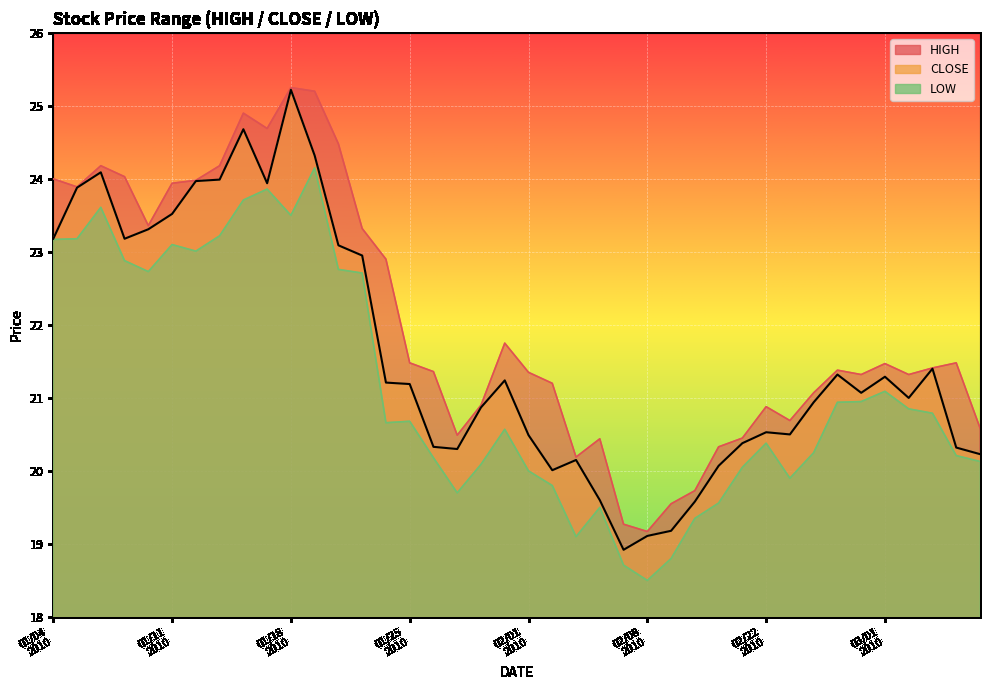

Which series has the largest total across all categories?

HIGH